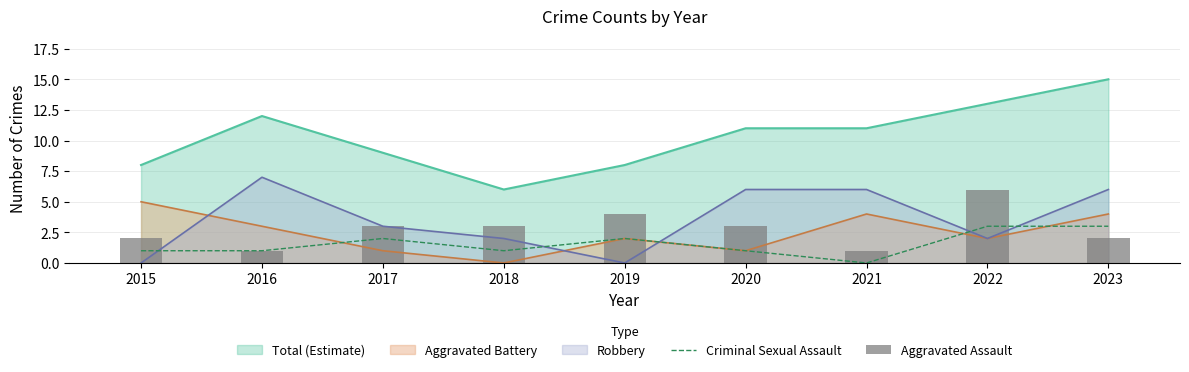

The Aggravated Battery series shows 0 at 2020. True or false?

False